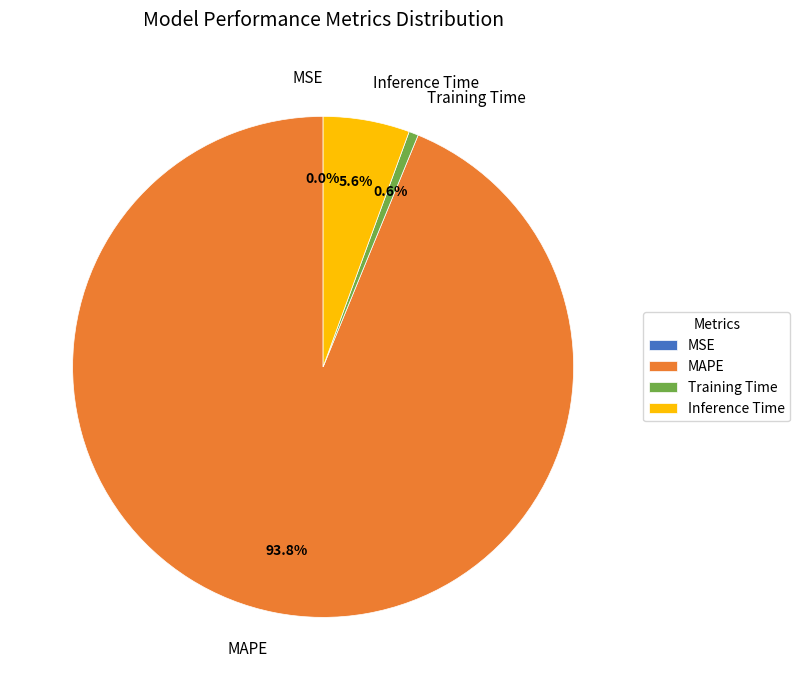

What is the largest slice in the pie chart?

MAPE